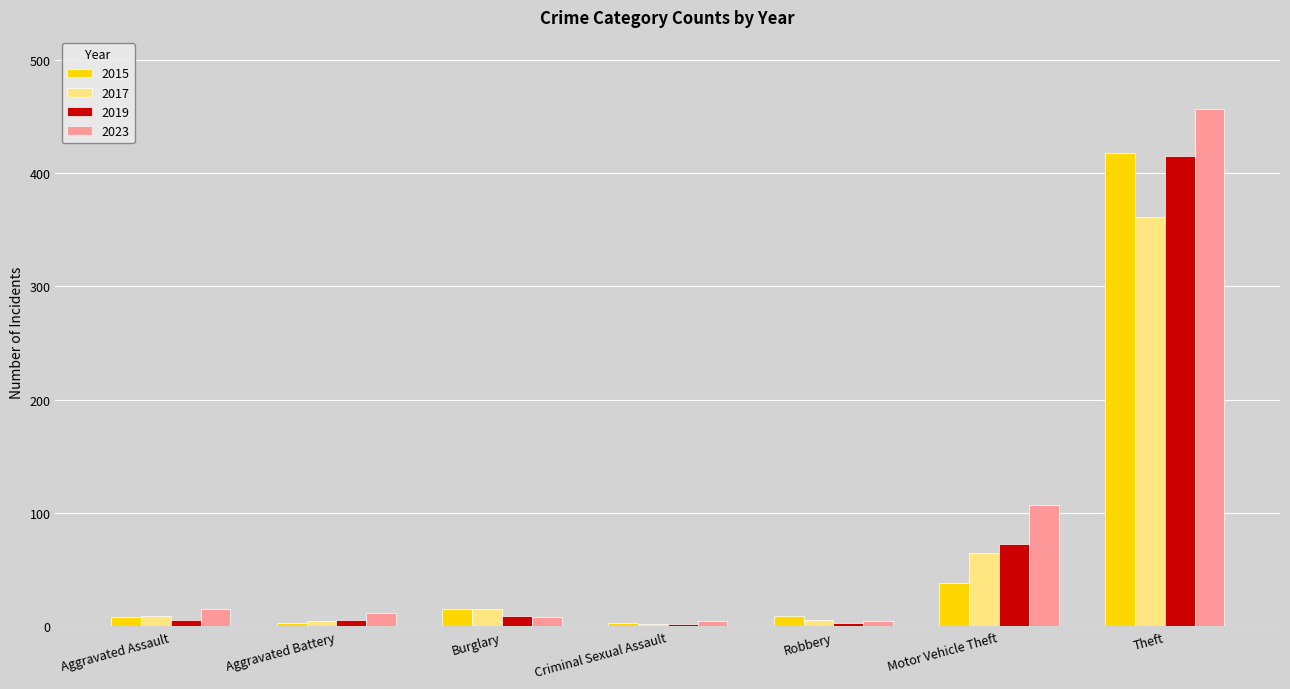

Which series has the largest range (max minus min)?

2023